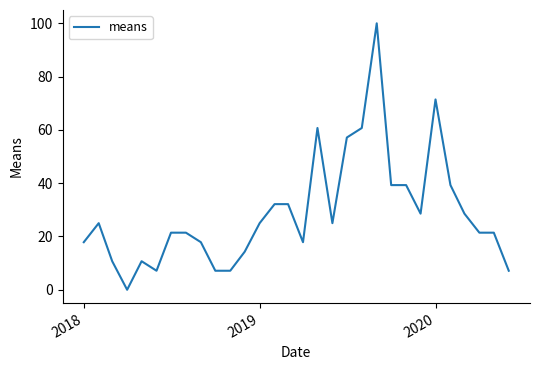

What is the difference between the maximum and minimum values?

100.0